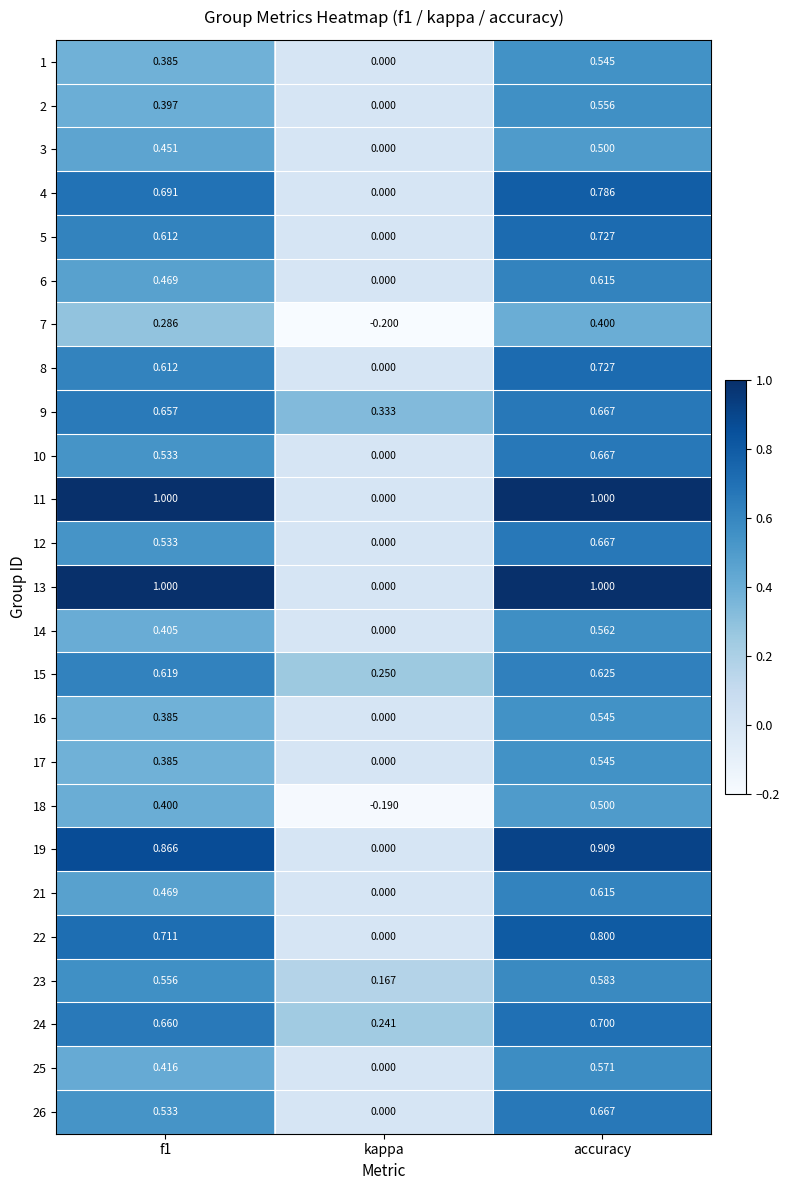

What is the total value across all series at f1?

14.0